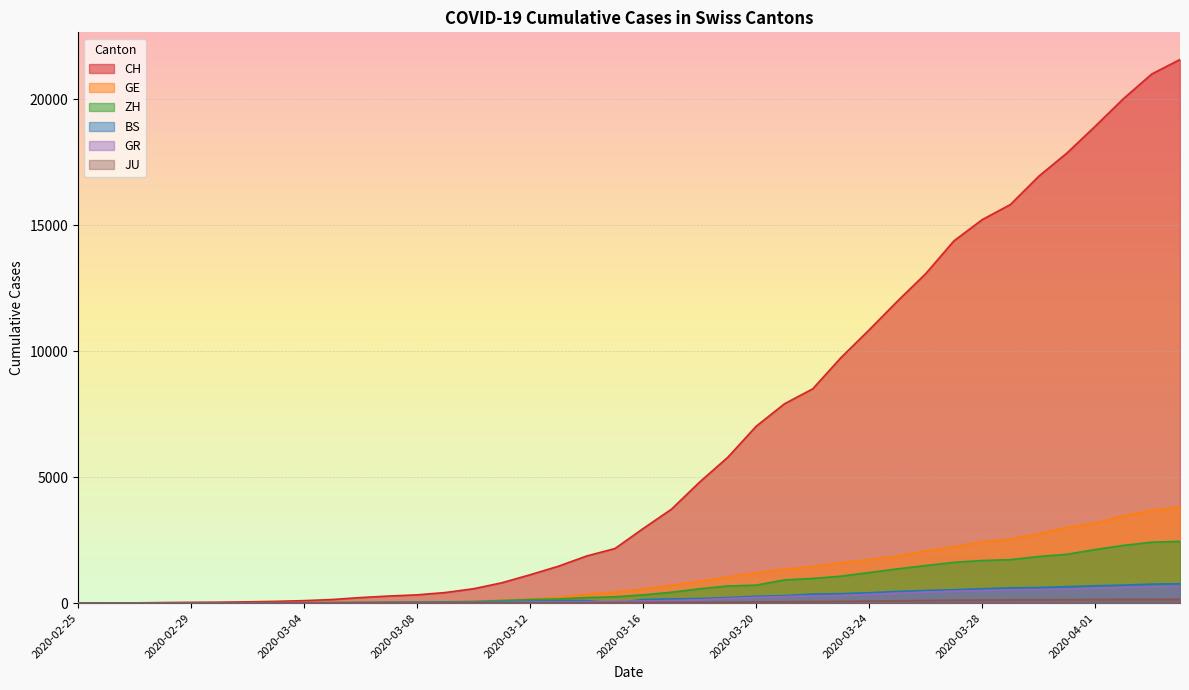

Reading right to left, list all the values displayed in this chart.

CH: 21583	21007	20030	18936	17872	16947	15827	15225	14384	13081	11990	10850	9746	8506	7912	7022	5794	4807	3727	2959	2165	1870	1463	1125	807	570	419	327	280	219	142	97	69	50	36	30	20	8	4	0
GE: 3816	3678	3469	3180	3003	2761	2547	2436	2231	2073	1870	1729	1611	1453	1350	1212	1041	863	710	556	435	351	227	155	114	80	60	45	43	30	20	16	14	11	10	9	5	1	1	0
ZH: 2451	2418	2290	2126	1937	1849	1723	1691	1617	1490	1358	1213	1067	978	919	711	679	568	429	326	250	218	163	140	101	62	49	40	34	29	23	15	13	10	7	6	2	2	0	0
BS: 767	754	714	687	653	617	605	569	530	501	462	410	374	356	297	270	220	181	164	143	0	100	92	73	49	33	28	24	21	15	8	3	3	1	1	1	1	1	0	0
GR: 657	649	622	592	547	535	519	495	474	433	393	343	300	284	258	226	182	128	101	84	71	56	53	43	31	22	18	18	17	16	14	12	9	9	6	6	6	2	2	0
JU: 154	149	149	145	140	128	127	119	114	100	92	82	69	61	54	44	36	32	29	25	19	18	17	12	7	7	7	5	5	4	4	2	2	1	1	1	1	1	0	0